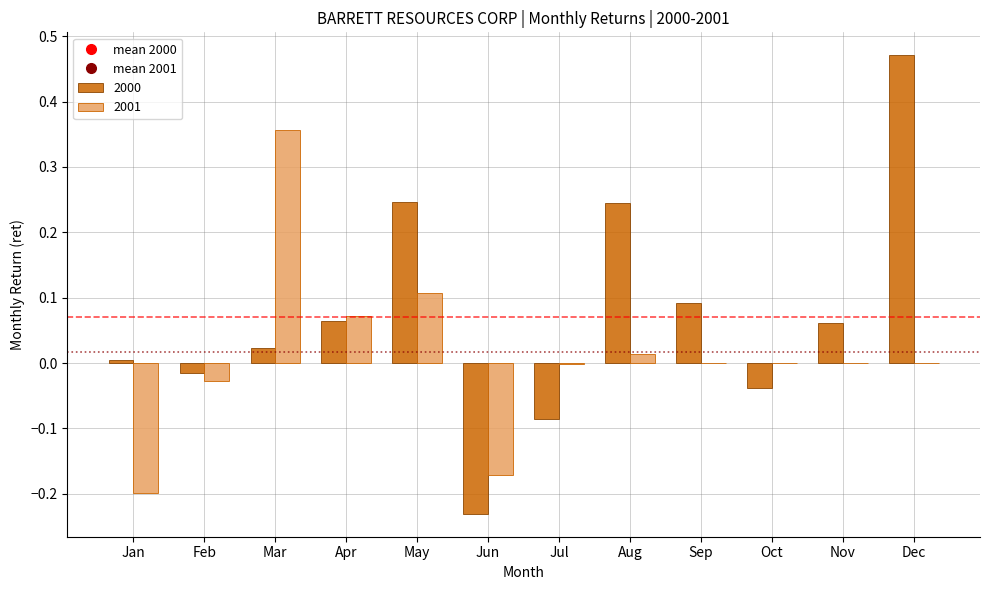

Which series has the largest total across all categories?

2000